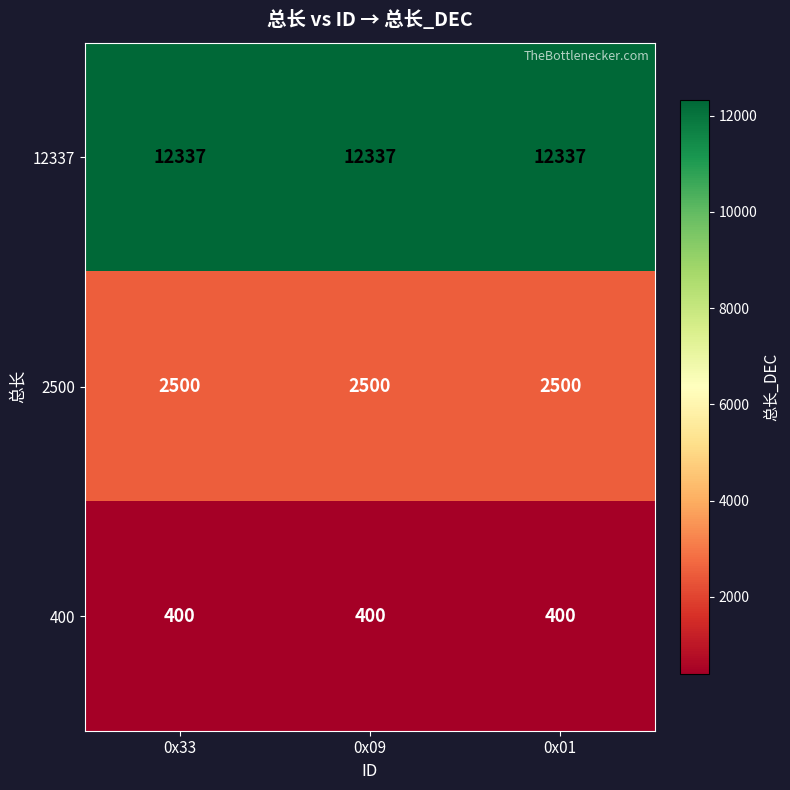

What is the average value of the 12337 series?

12337